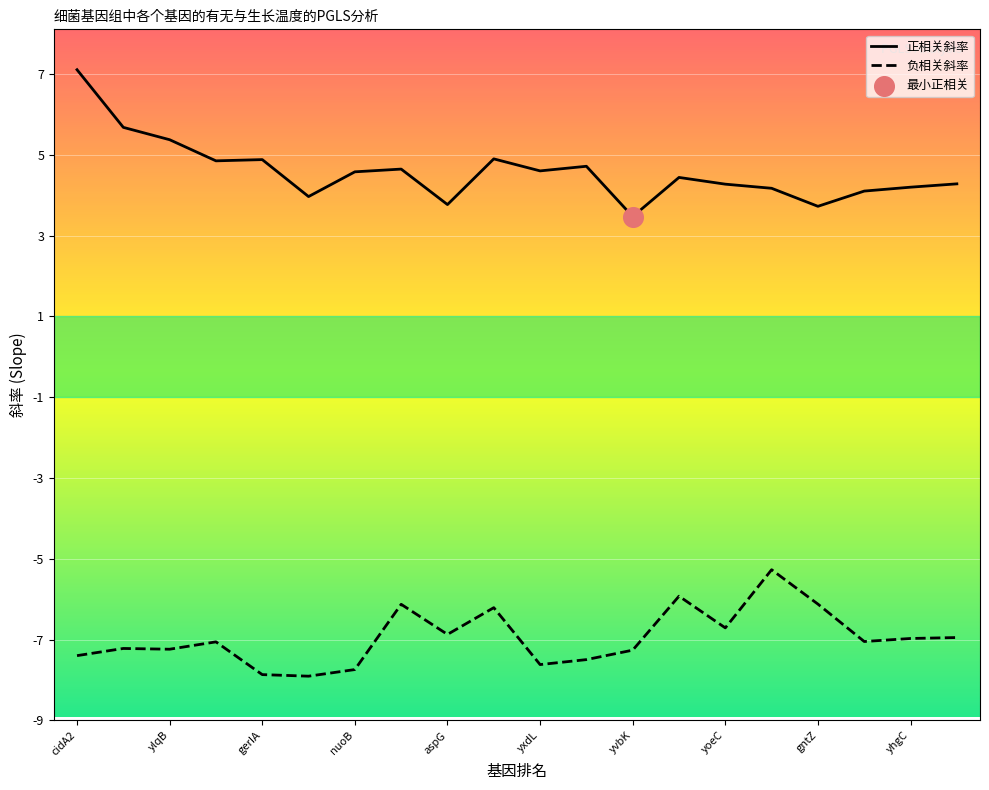

Which series has the largest total across all categories?

正相关斜率